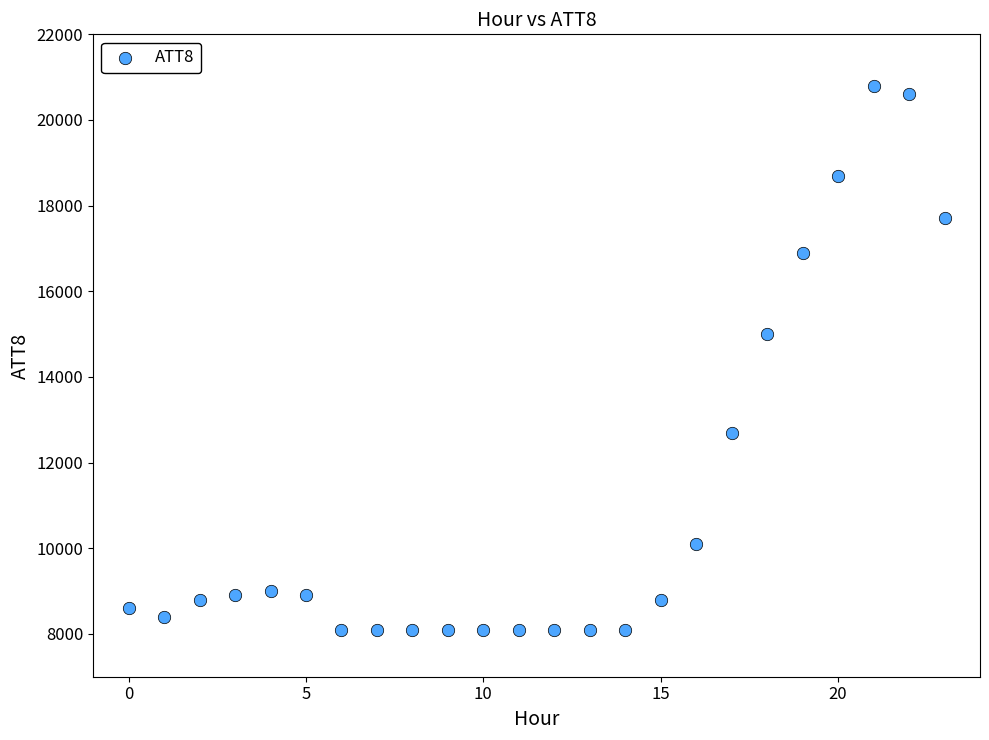

What is the range of Y values (max minus min)?

12700